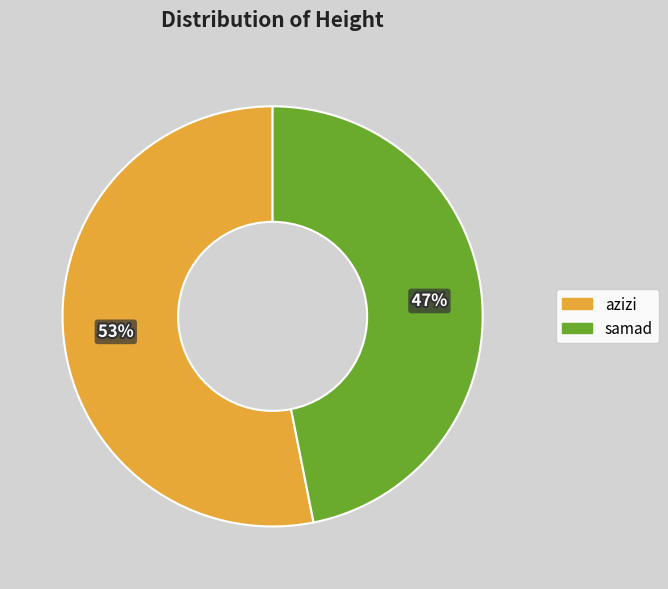

To the nearest percent, what portion does samad represent?

47%